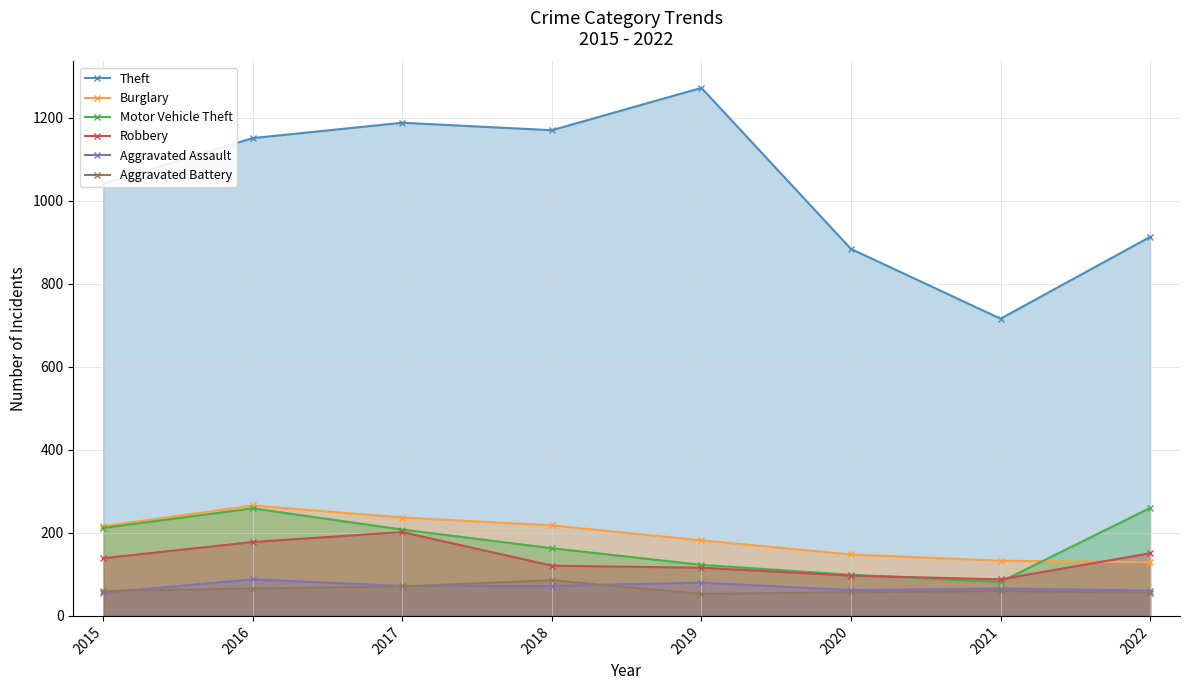

True or false: Motor Vehicle Theft and Theft cross at least once.

False